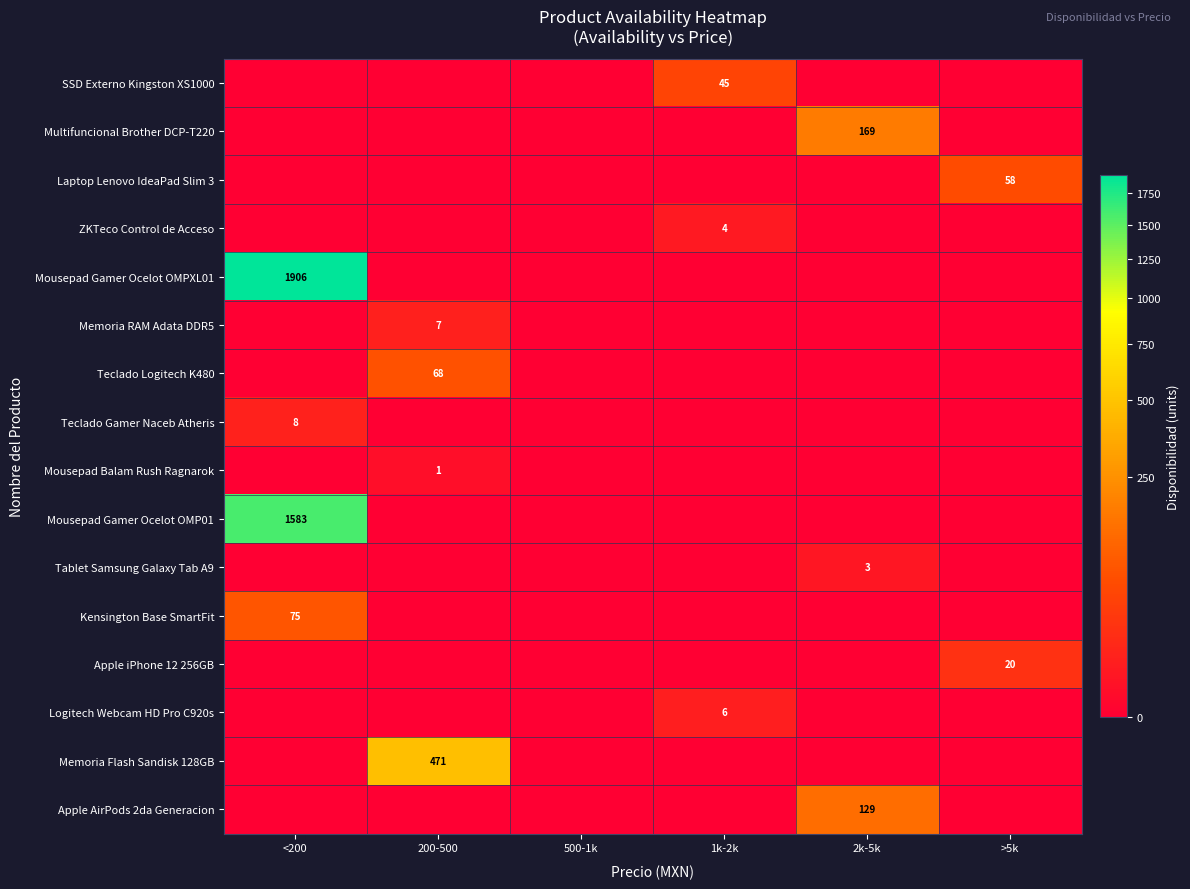

The Multifuncional Brother DCP-T220 series shows 169 at 2k-5k. True or false?

True